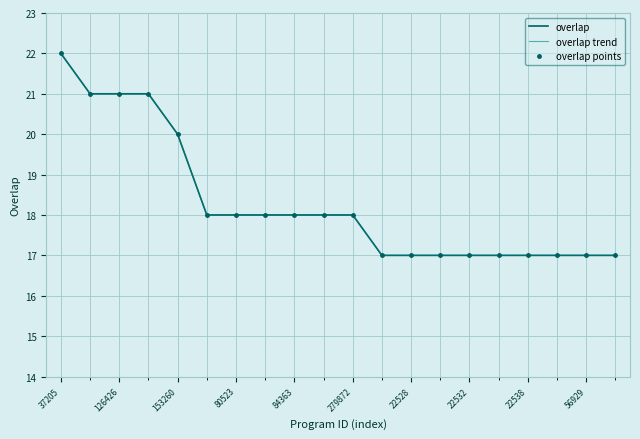

What is the greatest value displayed?

22